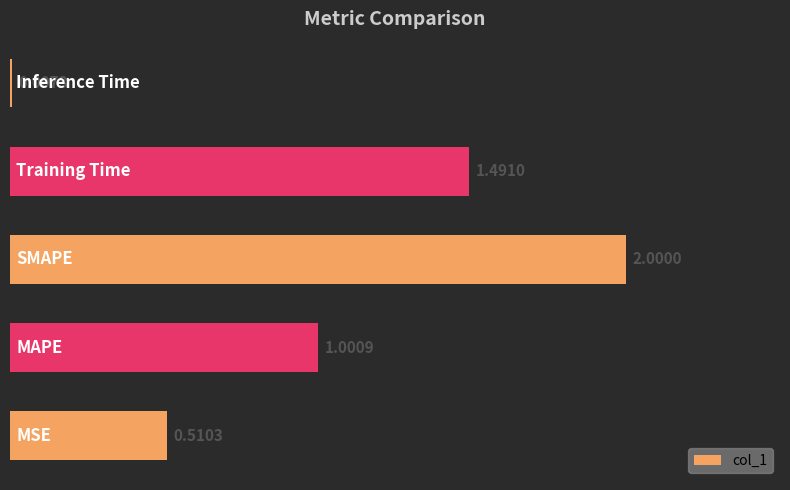

What is the sum of all values?

5.0